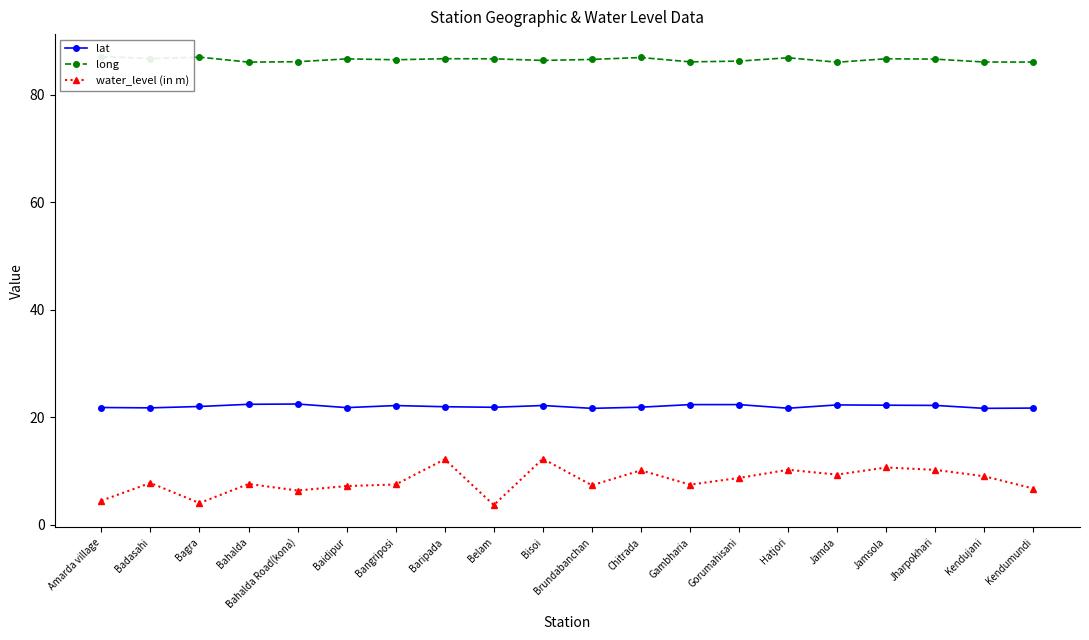

Between Kendujani and Bahalda, which is larger?

Bahalda